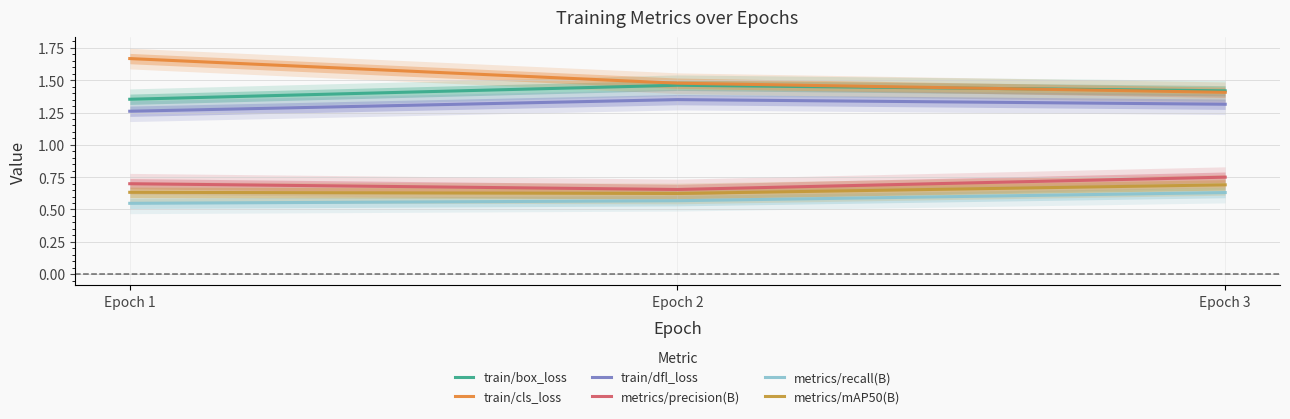

At which category is the sum across all series the highest?

Epoch 3